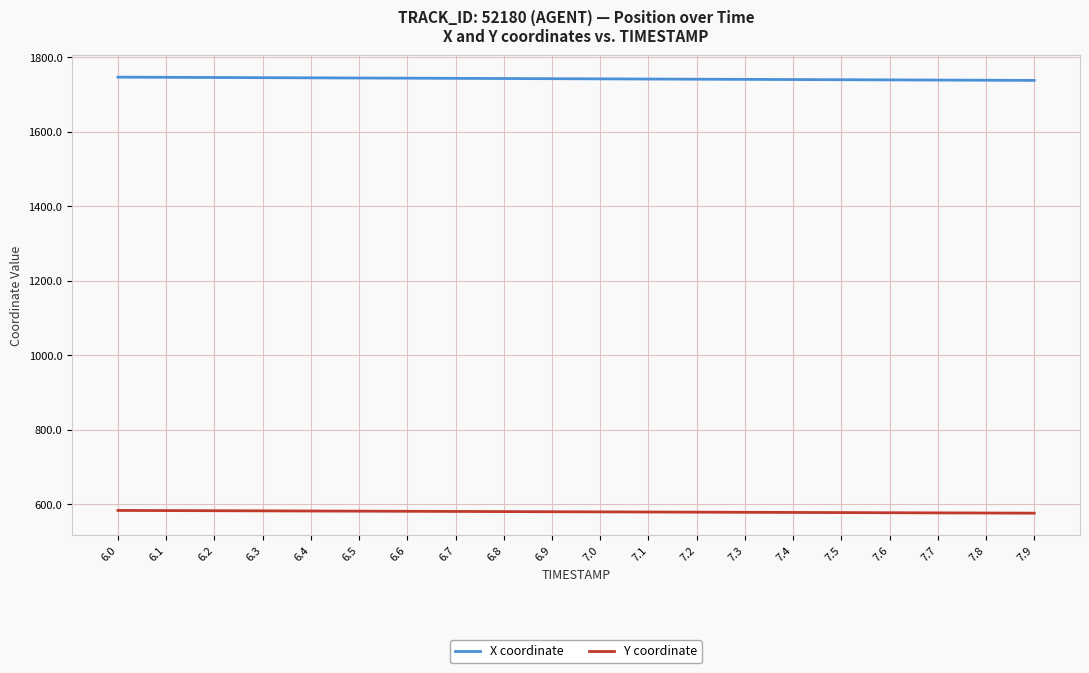

What is the difference between the X coordinate values at 6.1 and 6.9?

3.7